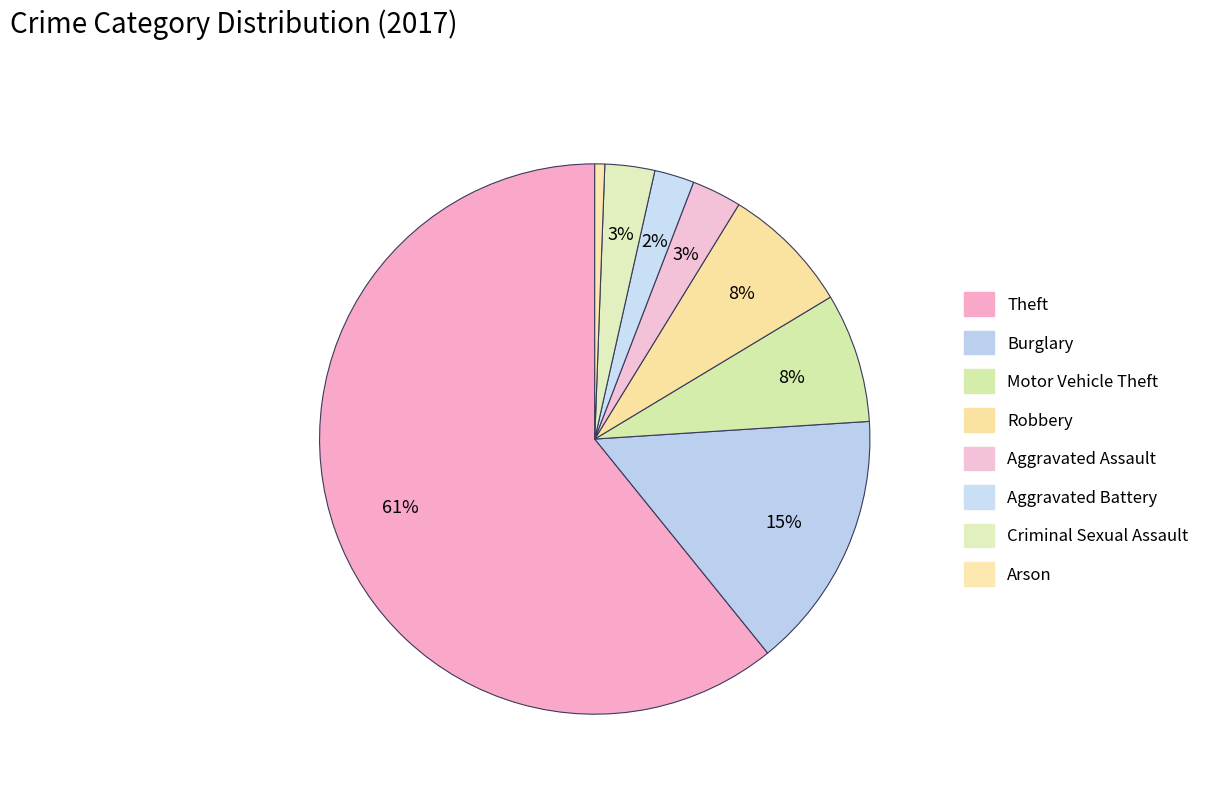

Does Burglary represent more than half of the total?

No